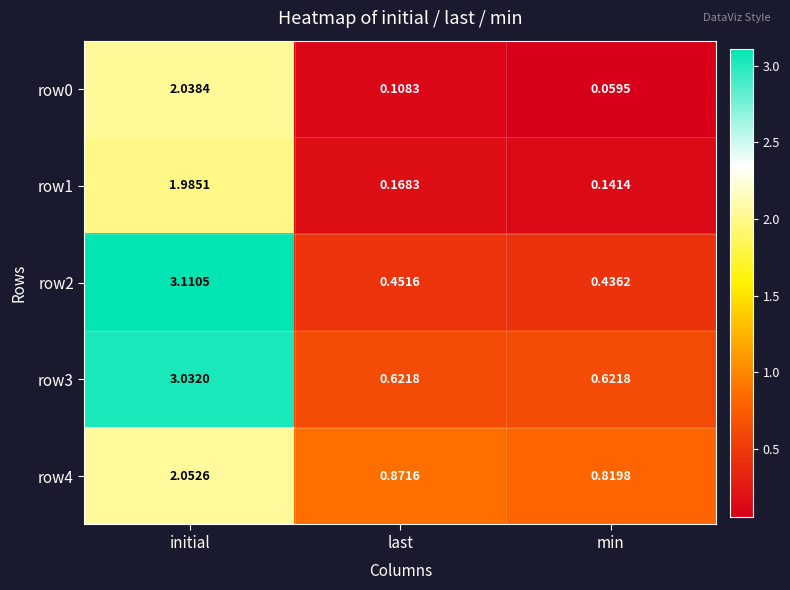

Where is row0 nearest to the value 1?

last